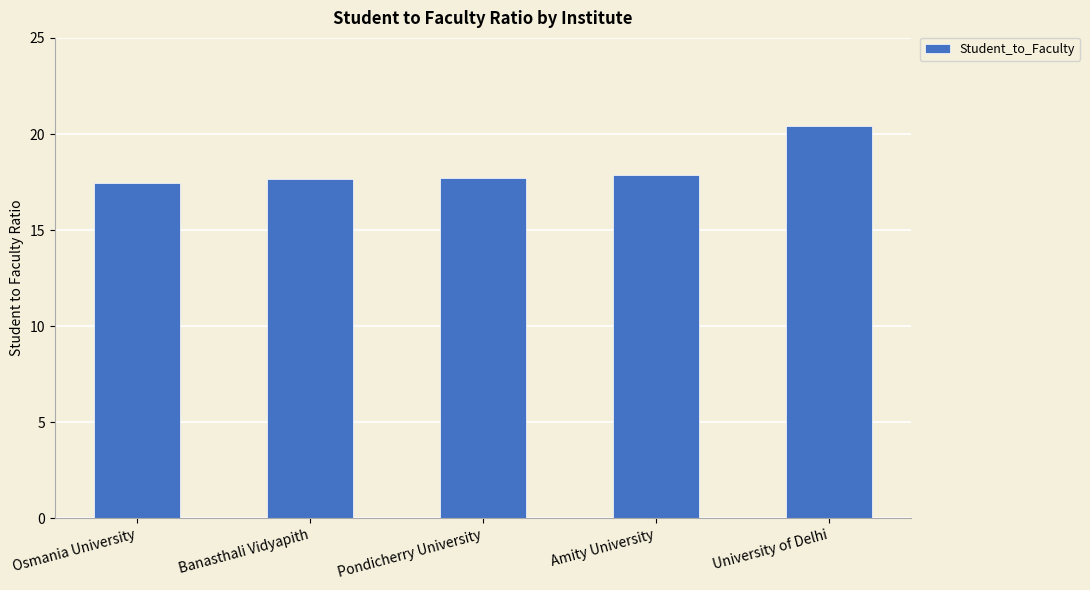

Which category has the lowest value across all series?

Osmania University